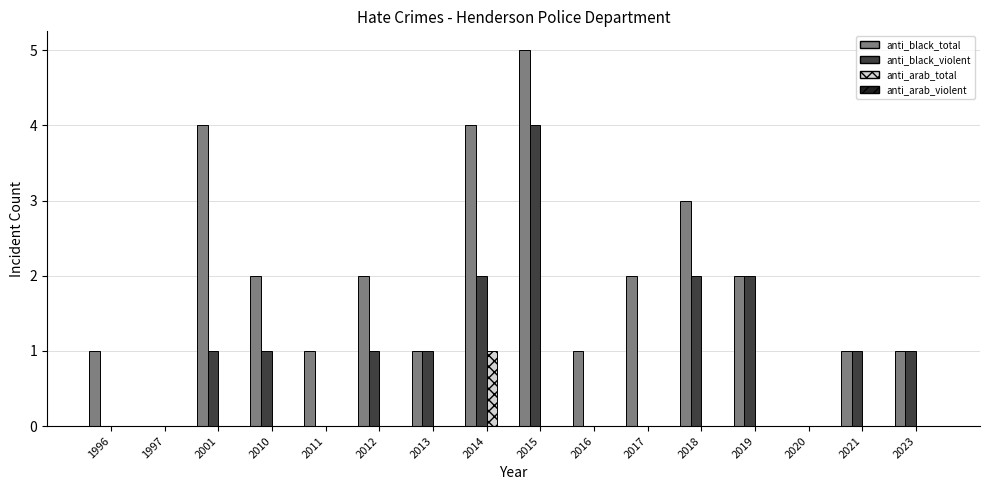

Which label corresponds to the largest value in the chart?

2015